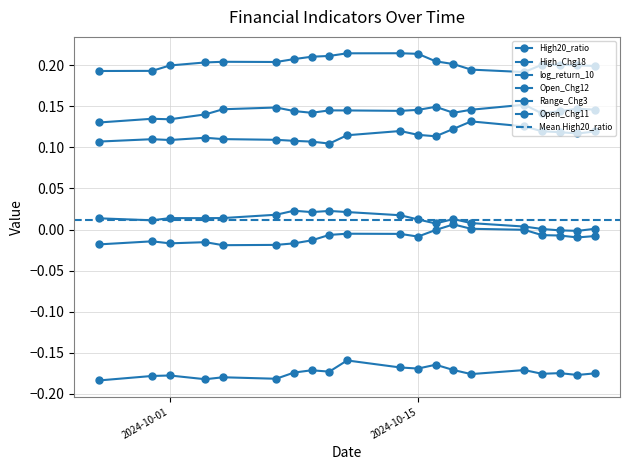

How many interior local valleys does the Range_Chg3 series have?

4